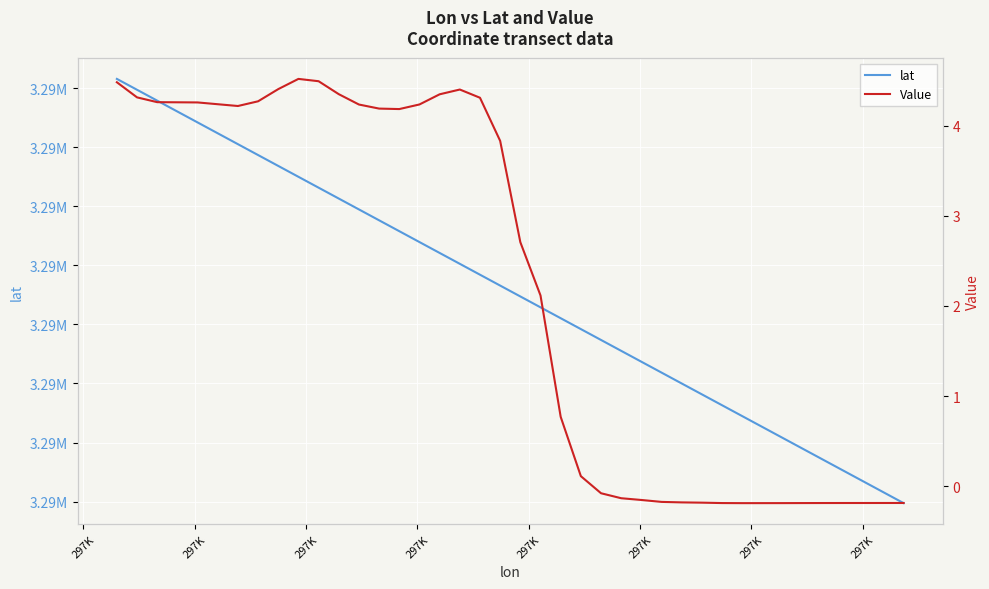

Reading left to right, what are all the values shown in this chart?

lat: 3293207.8	3293198.6	3293189.4	3293180.2	3293171.0	3293161.8	3293152.6	3293143.4	3293134.2	3293125.0	3293115.7	3293106.5	3293097.3	3293088.1	3293078.9	3293069.7	3293060.5	3293051.3	3293042.1	3293032.9	3293023.6	3293014.4	3293005.2	3292996.0	3292986.8	3292977.6	3292968.4	3292959.2	3292950.0	3292940.8	3292931.6	3292922.4	3292913.1	3292903.9	3292894.7	3292885.5	3292876.3	3292867.1	3292857.9	3292848.7
Value: 4.5	4.3	4.3	4.3	4.3	4.2	4.2	4.3	4.4	4.5	4.5	4.3	4.2	4.2	4.2	4.2	4.3	4.4	4.3	3.8	2.7	2.1	0.8	0.1	-0.1	-0.1	-0.2	-0.2	-0.2	-0.2	-0.2	-0.2	-0.2	-0.2	-0.2	-0.2	-0.2	-0.2	-0.2	-0.2